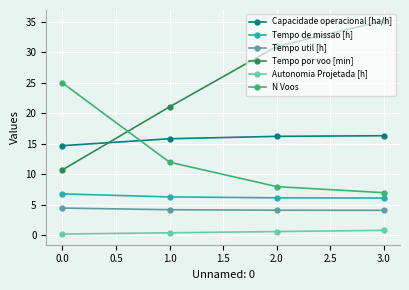

True or false: Tempo por voo [min] and Tempo de missao [h] intersect in this chart.

False